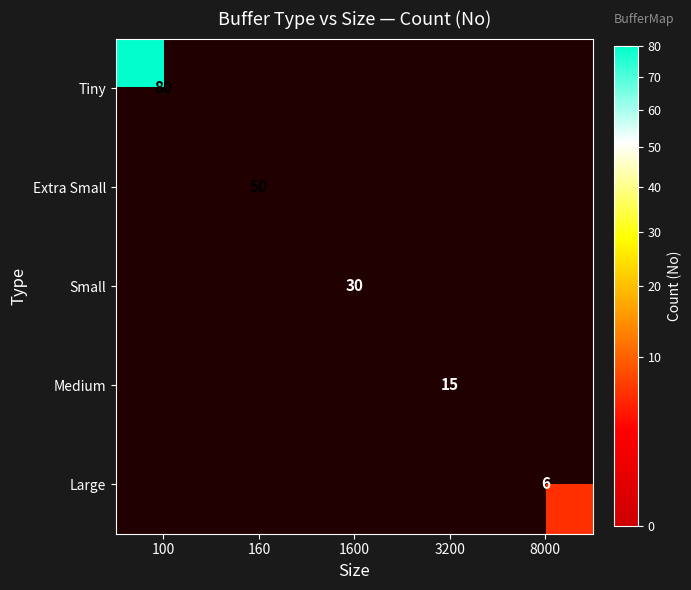

The value of Tiny at 100 is 80. True or false?

True